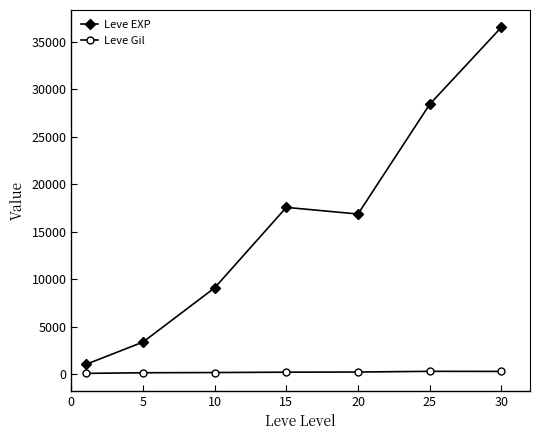

What is the maximum value shown in the chart?

36492.5